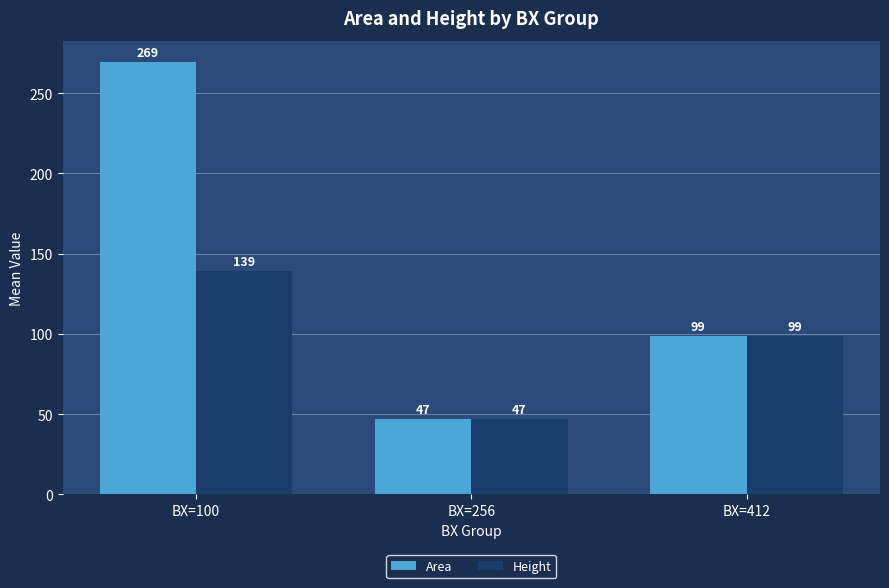

What is the sum of all Area values?

414.7